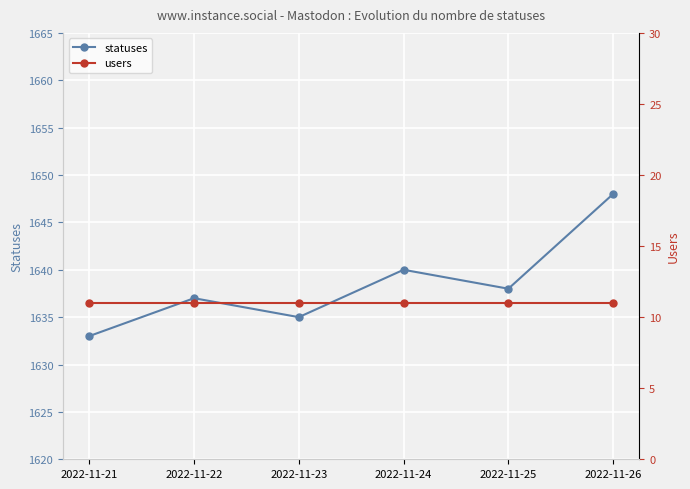

At which label does statuses reach its peak?

2022-11-26